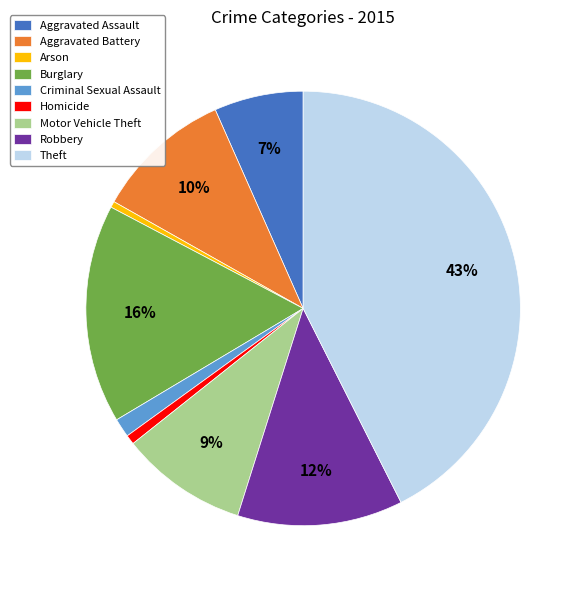

To the nearest percent, what is the average slice percentage?

11%